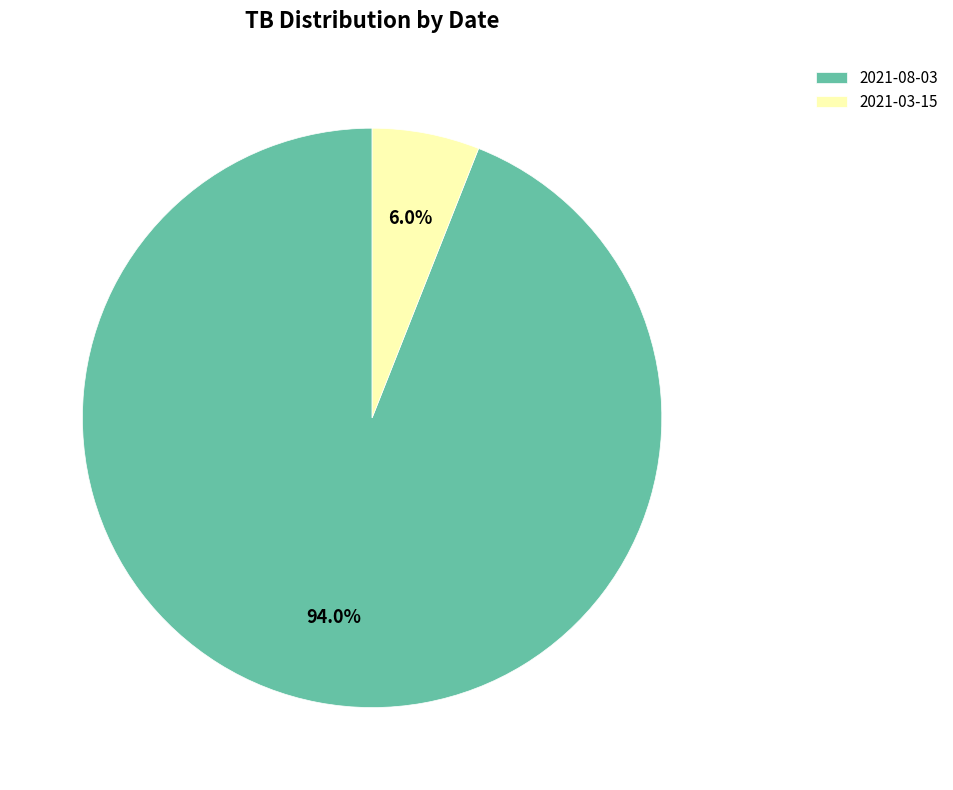

To the nearest percent, what portion does 2021-03-15 represent?

6%